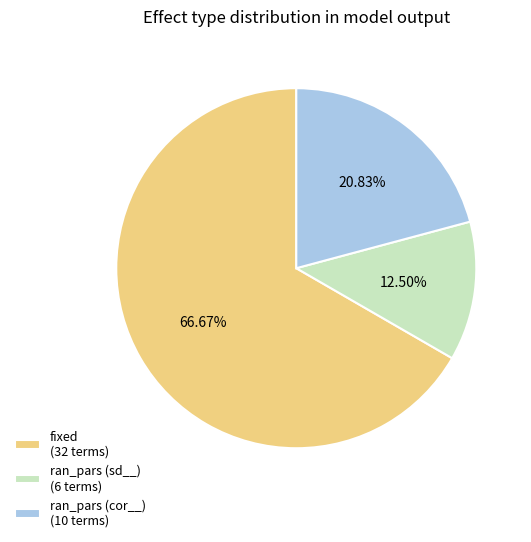

Rank the categories by value from lowest to highest.

ran_pars (sd__) (6 terms), ran_pars (cor__) (10 terms), fixed (32 terms)